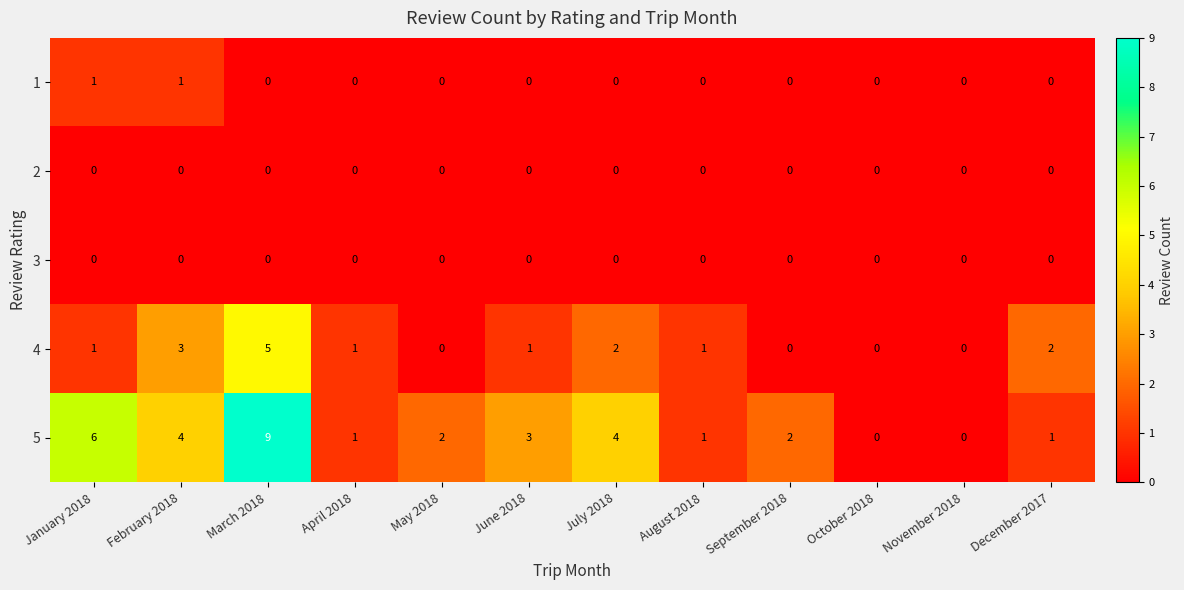

Which series has the largest range (max minus min)?

5